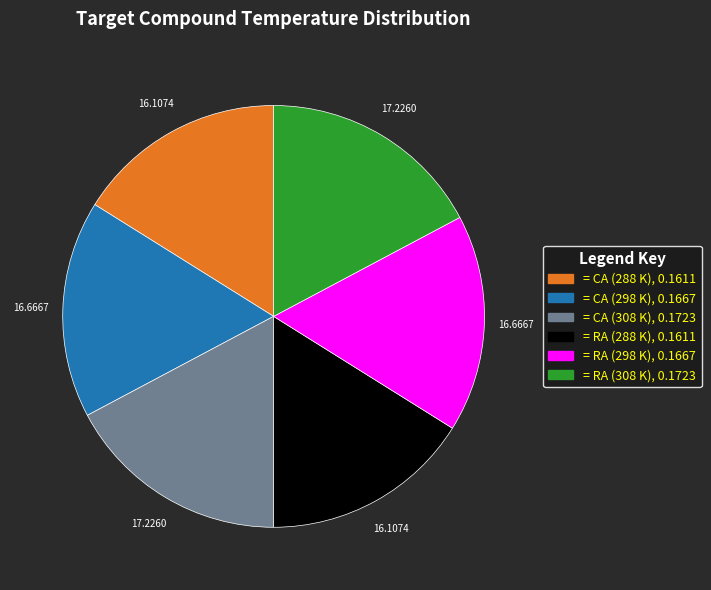

Does any single category account for the majority?

No